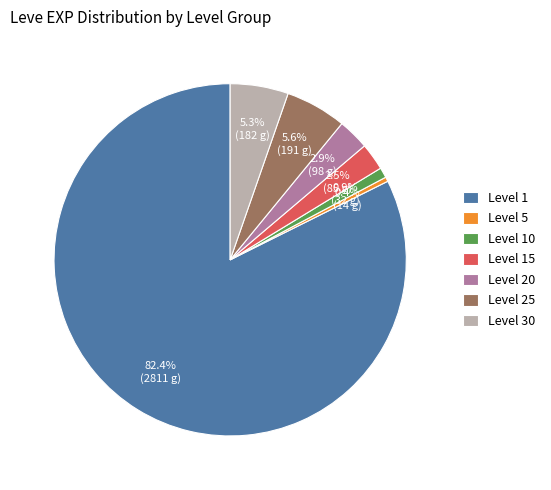

What portion of the pie excludes Level 30?

94.7%